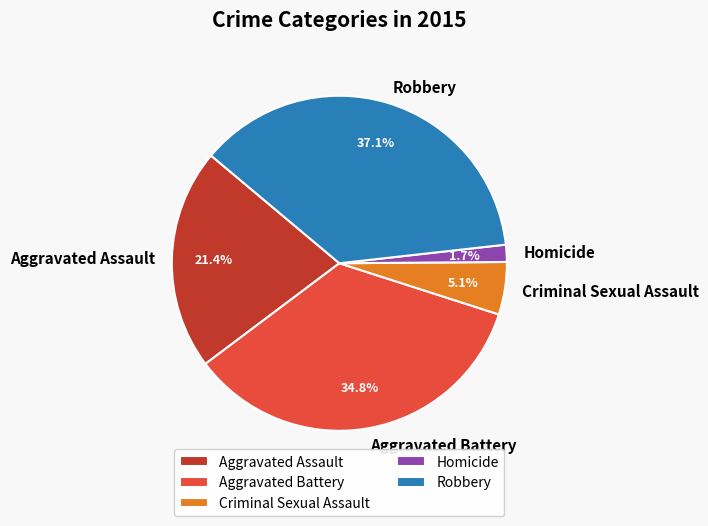

How much of the chart is everything except Homicide?

98.3%